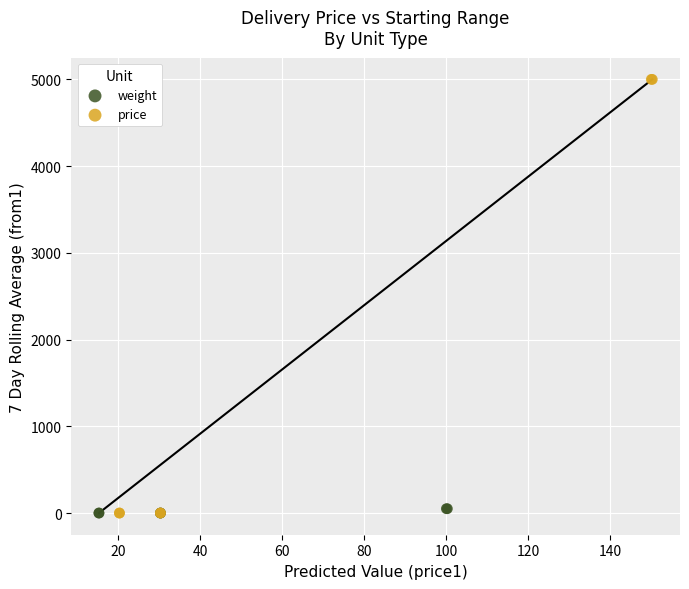

Which series reaches the maximum Y coordinate?

price